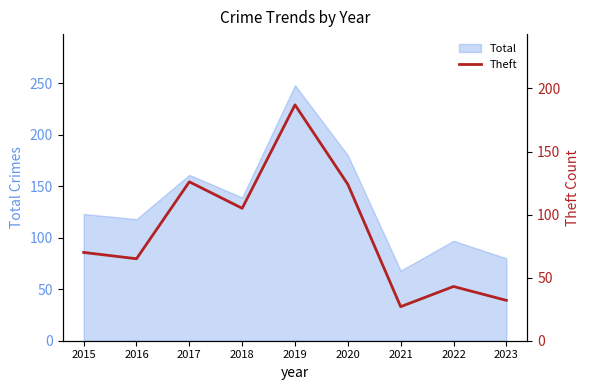

Between 2017 and 2018, which is larger?

2017